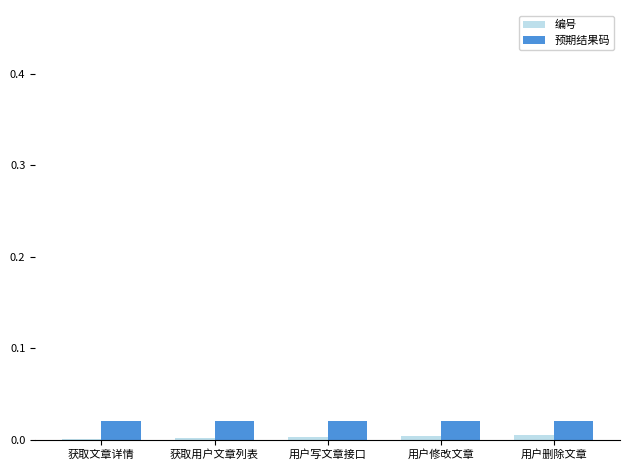

True or false: 预期结果码 has a value of 0.0 at 获取用户文章列表.

True